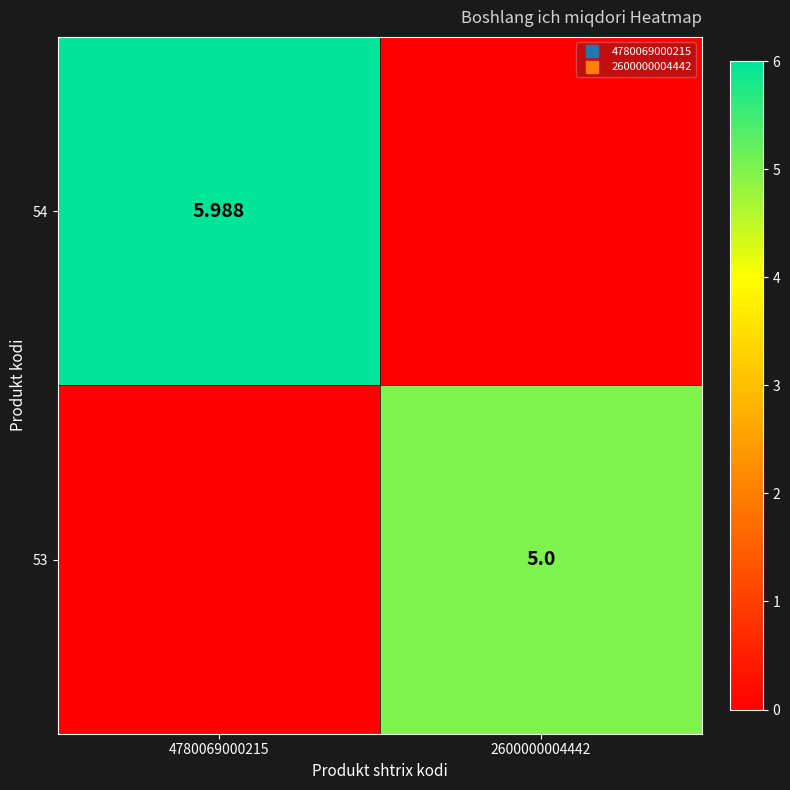

Count the 54 values in the range 0 to 5.

1